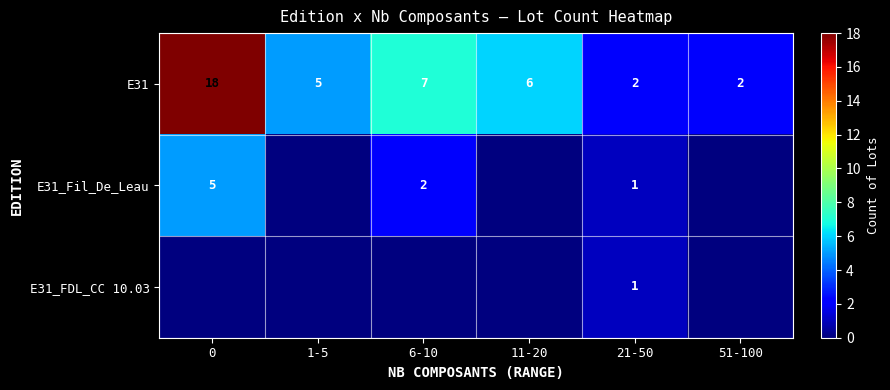

True or false: E31 has a value of 6 at 11-20.

True